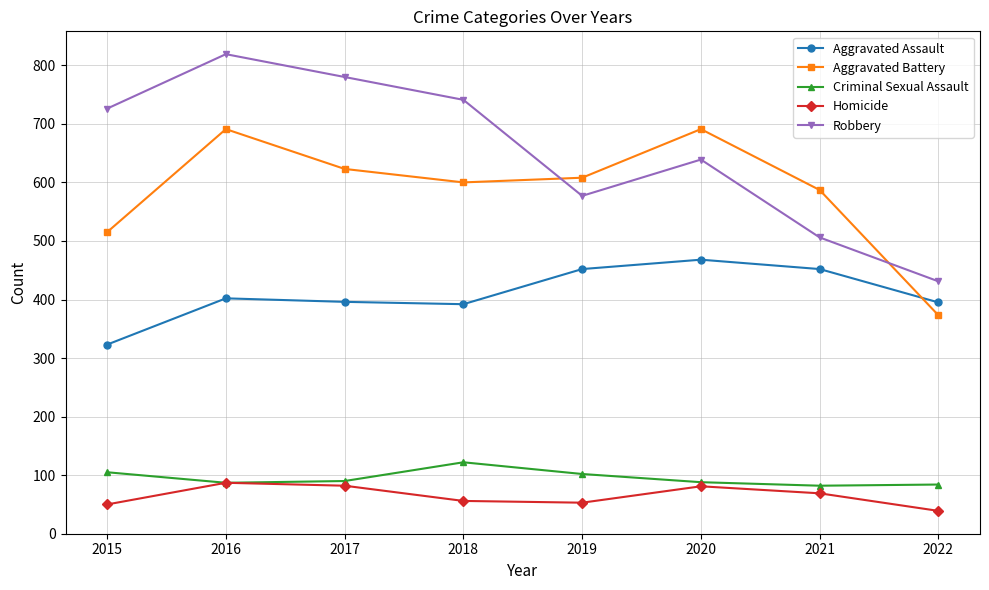

In Robbery, how many points are higher than both neighbors (excluding endpoints)?

2